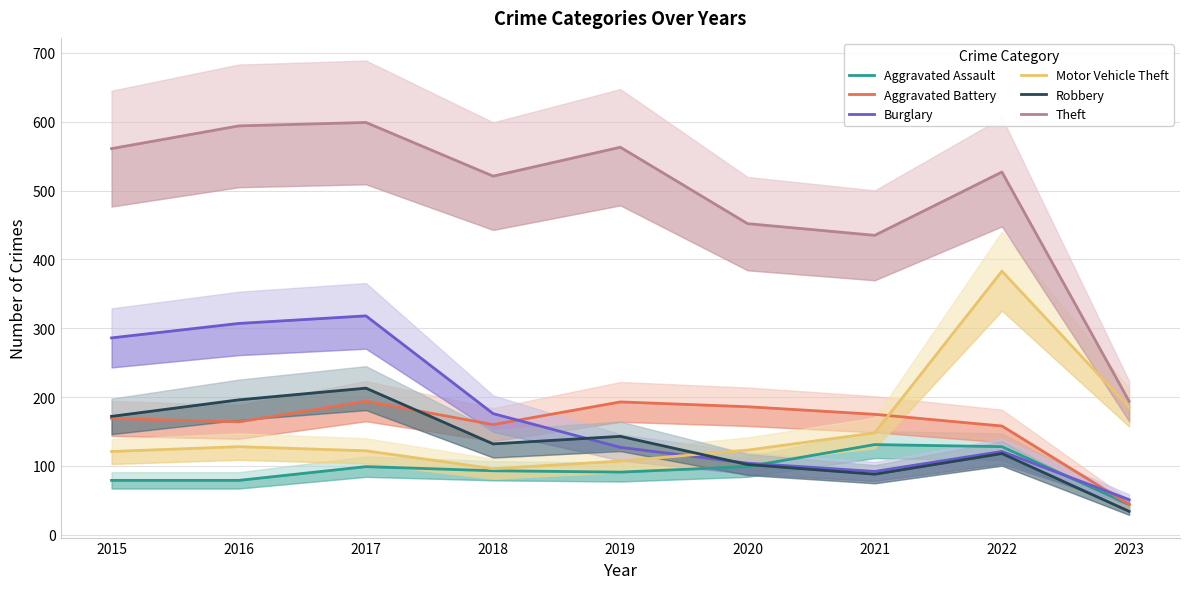

What is the difference between the maximum and second lowest values in the Motor Vehicle Theft series?

276